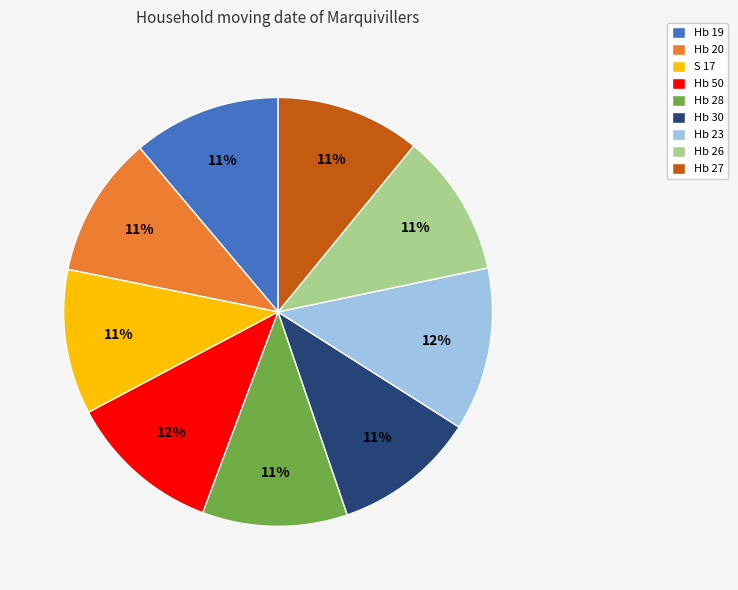

Is it true that Hb 27 is 1% of the pie?

False